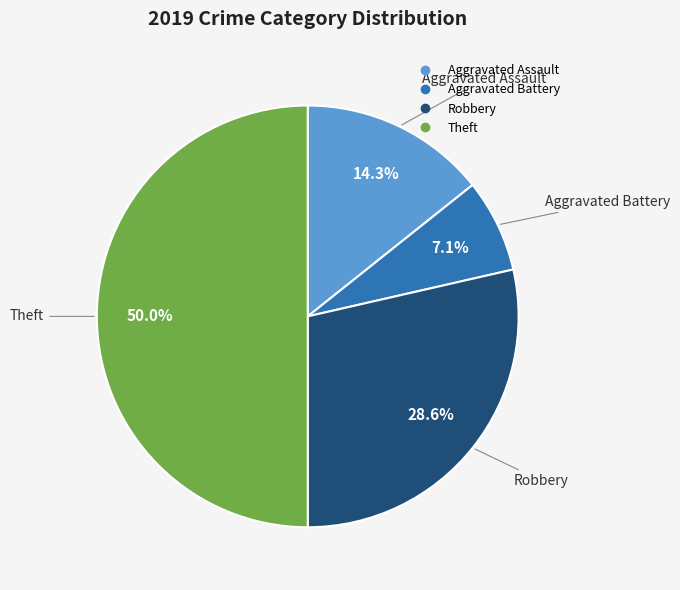

To the nearest percent, what portion does Theft represent?

50%